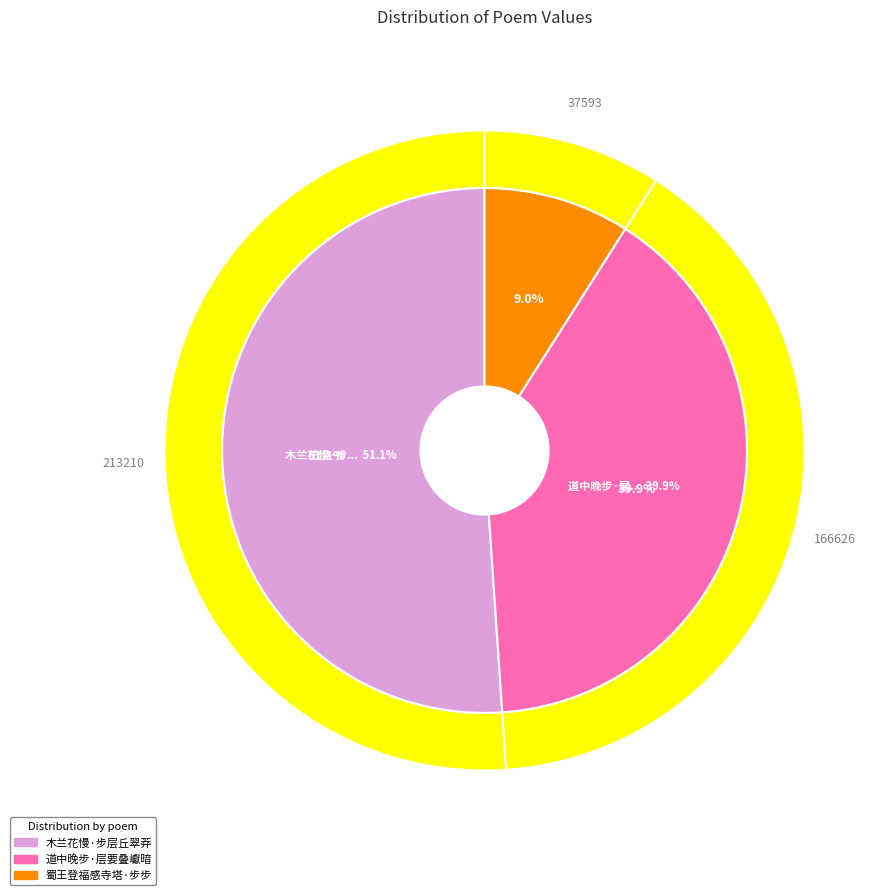

What is the change in value from 木兰花慢·步层丘翠莽 to 蜀王登福感寺塔·步步层层孰可陪?

-175617